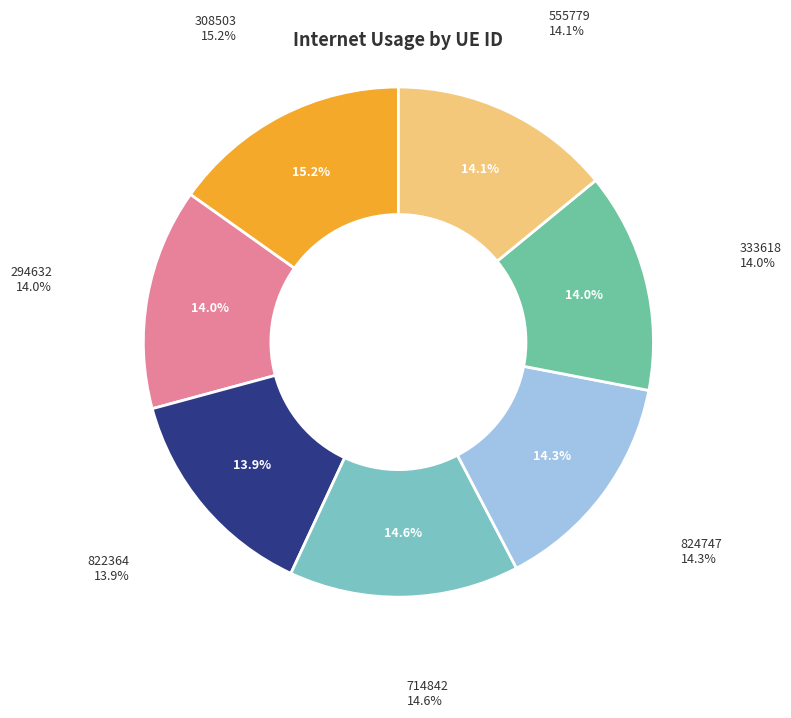

To the nearest percent, what is the combined percentage of 824747 and 308503?

29%